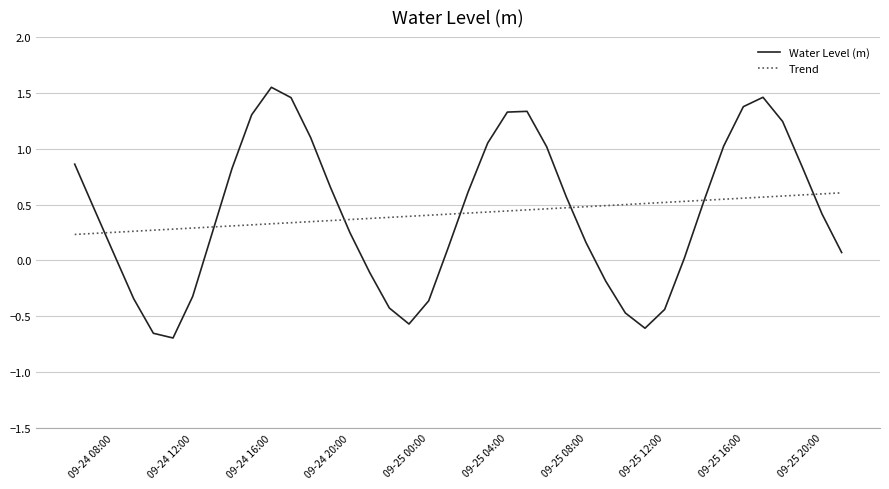

List the series in order of their peak value, highest first.

Water Level (m), Trend